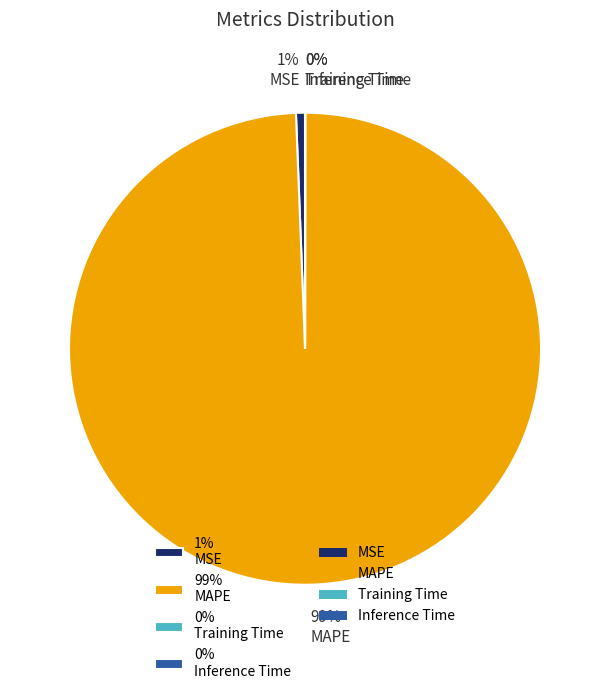

Which slice is the largest?

99% MAPE